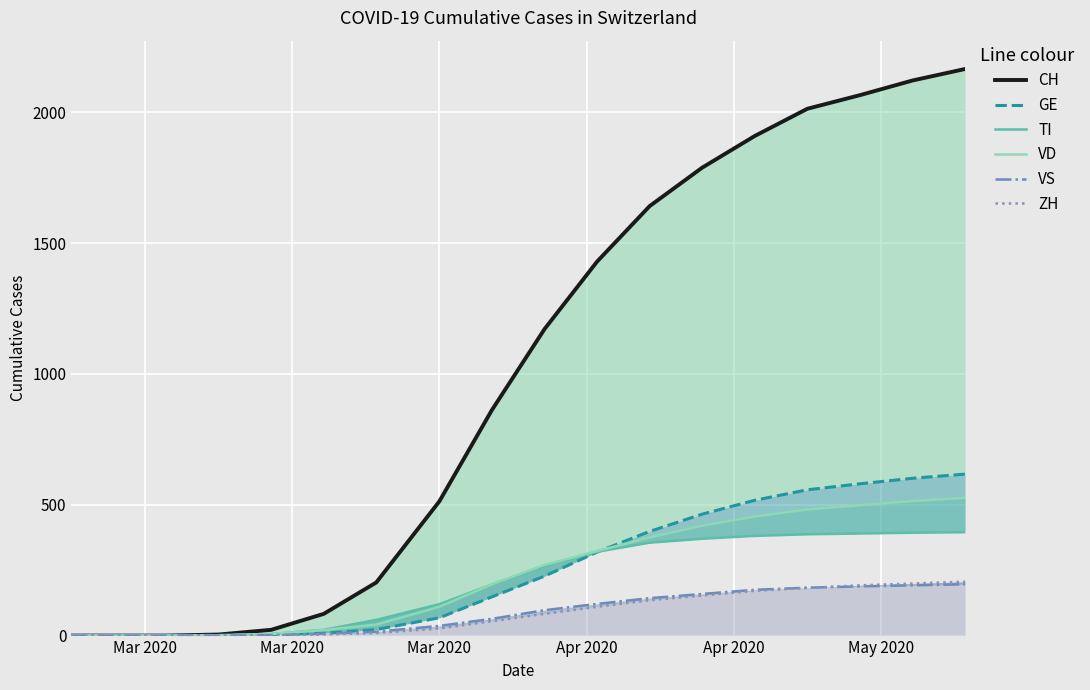

Reading left to right, transcribe all the data shown in this chart.

CH: 0	0	0	4	22	83	203	513	862	1171	1429	1641	1788	1909	2013	2065	2121	2165
GE: 0	0	0	1	4	9	23	68	148	227	319	398	464	517	557	580	601	617
TI: 0	0	0	1	6	22	60	120	195	267	320	355	370	381	387	390	393	395
VD: 0	0	0	1	6	21	42	110	196	270	323	375	420	455	482	498	514	526
VS: 0	0	0	0	2	7	15	37	64	97	121	143	159	175	183	188	192	196
ZH: 0	0	0	1	1	4	10	27	55	83	110	135	153	171	182	192	199	206